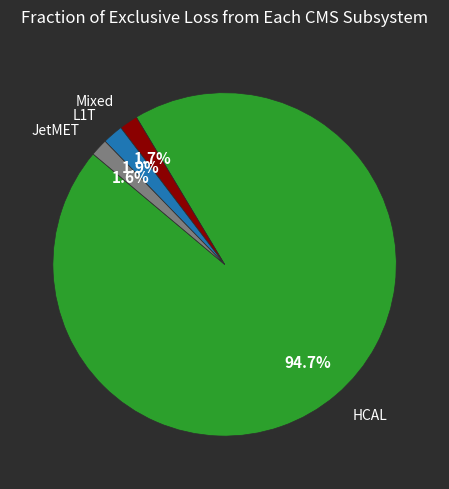

Is there a majority slice in this chart?

Yes